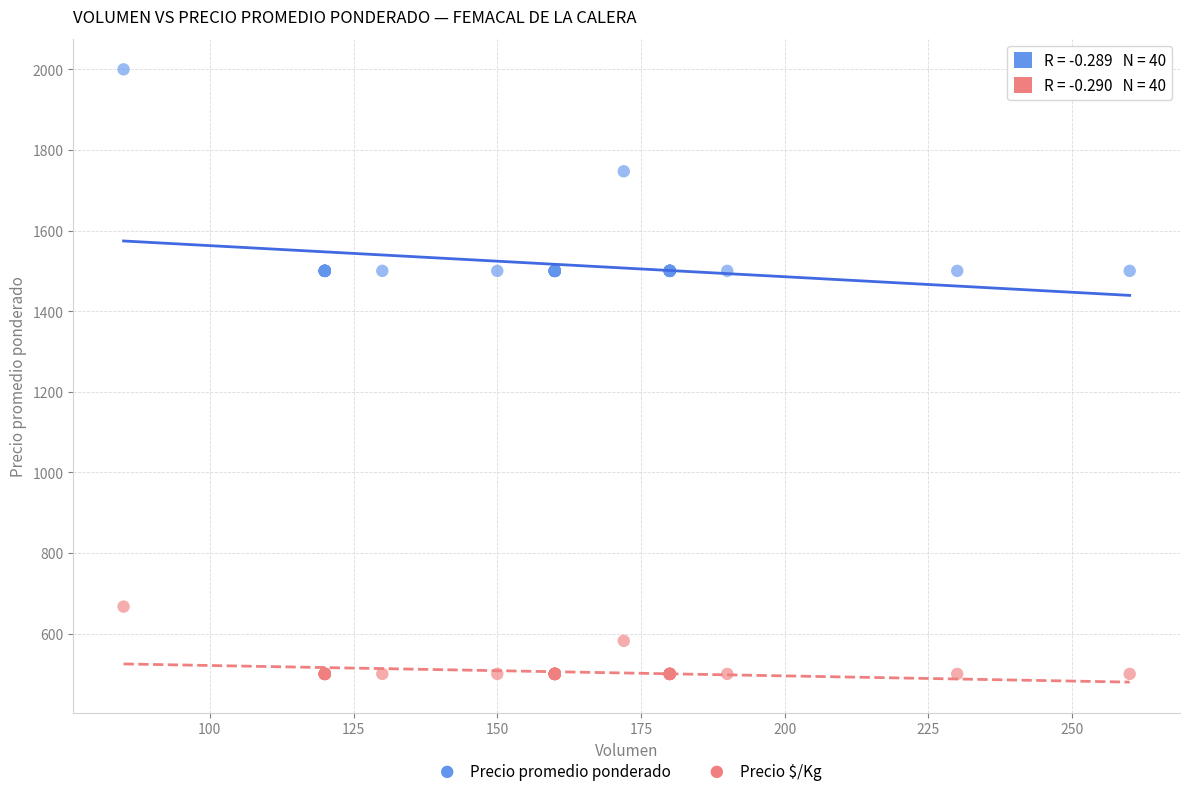

Which series has the largest Y range (max minus min)?

Precio promedio ponderado